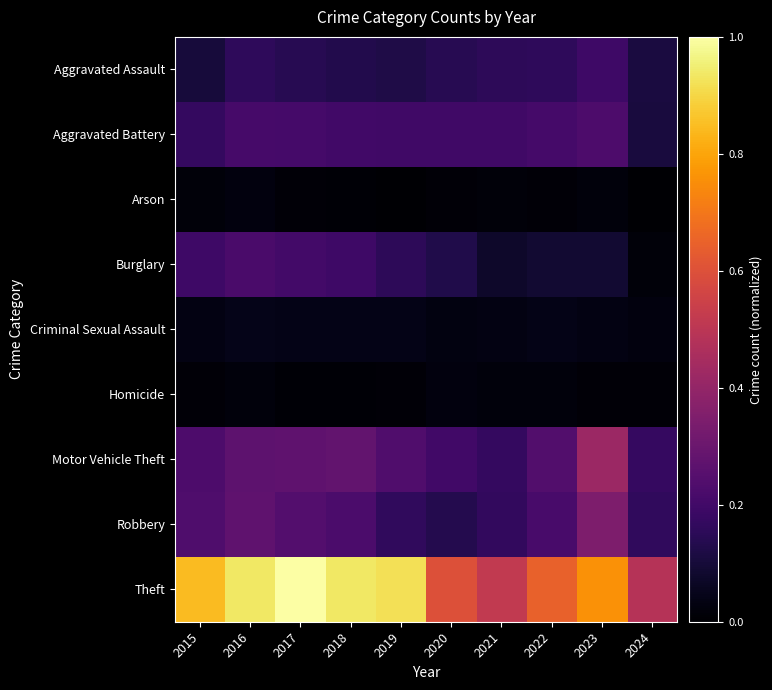

What is the difference between the highest and lowest values at 2016?

0.9